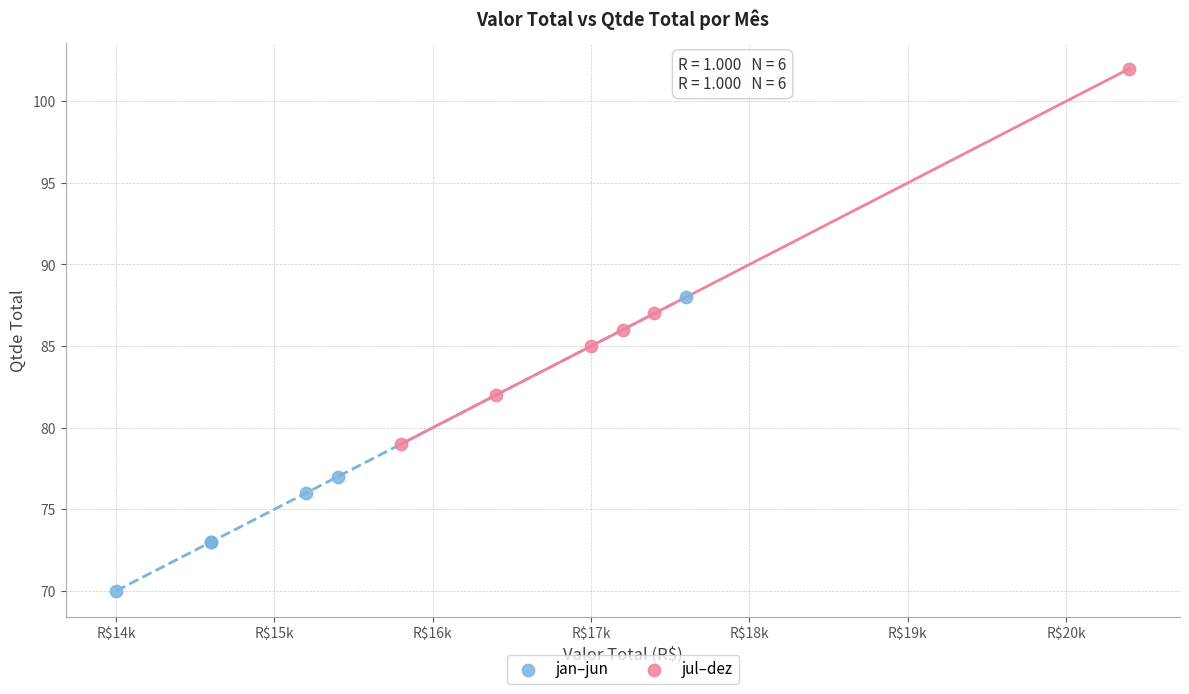

Which series contains the lowest Y value?

jan–jun